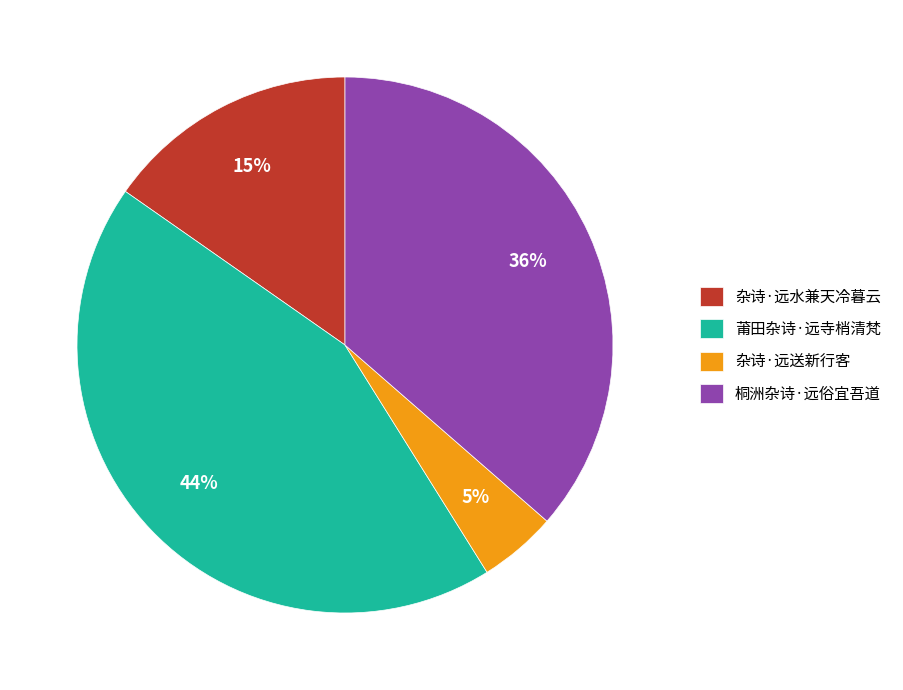

Is it true that 杂诗·远水兼天冷暮云 is 15% of the pie?

True